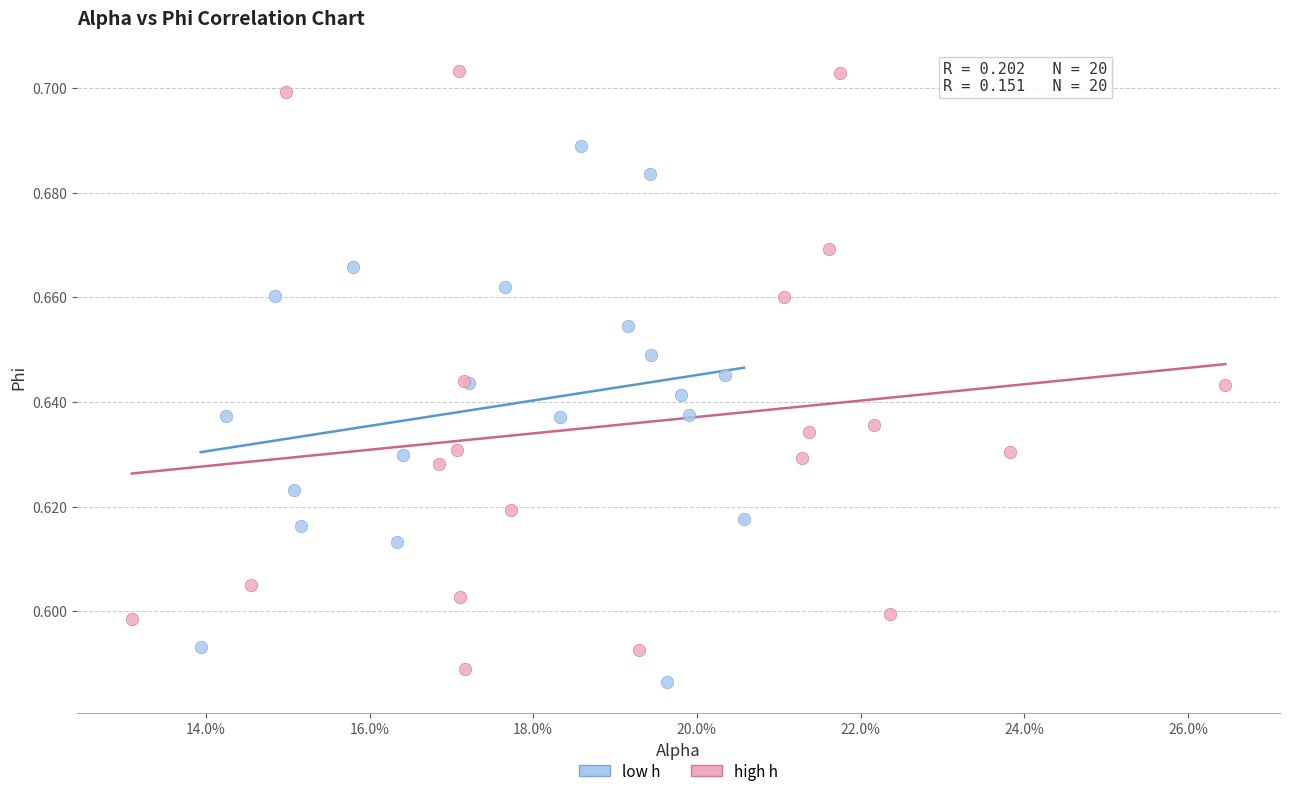

Which series has the largest Y range (max minus min)?

high h